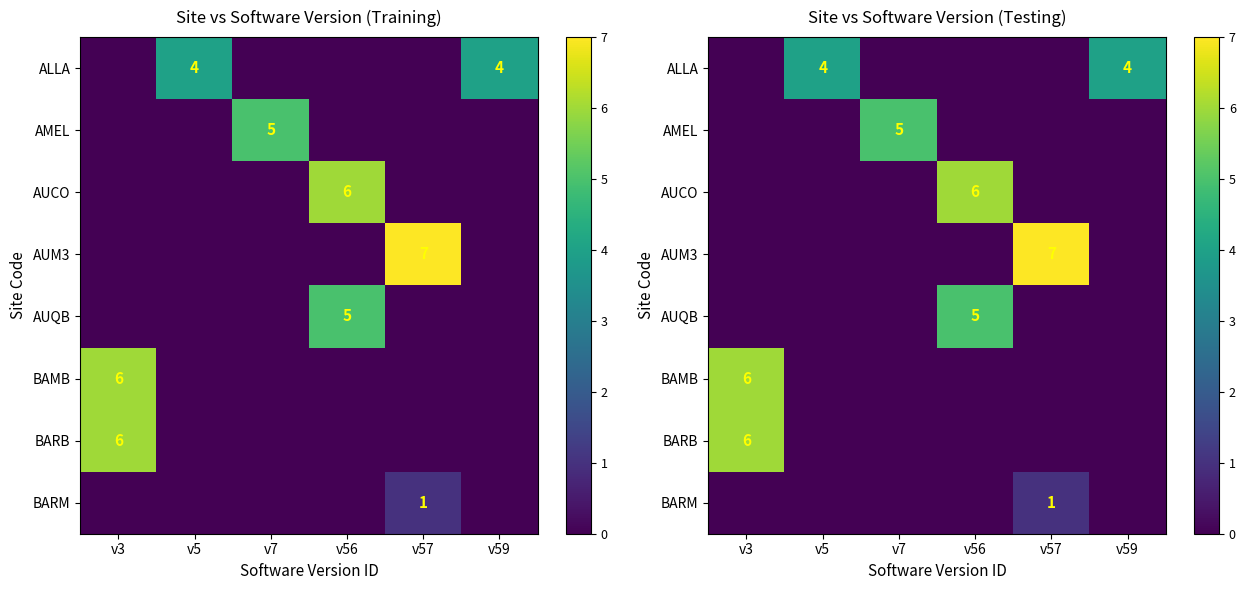

List the series in order of their peak value, lowest first.

BARM, ALLA, AMEL, AUQB, AUCO, BAMB, BARB, AUM3